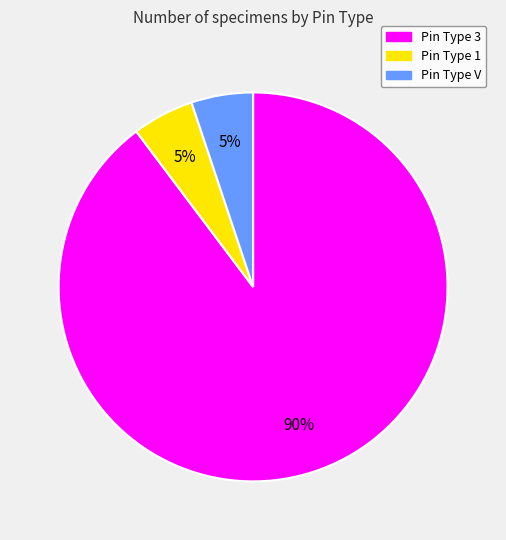

Does any single category account for the majority?

Yes